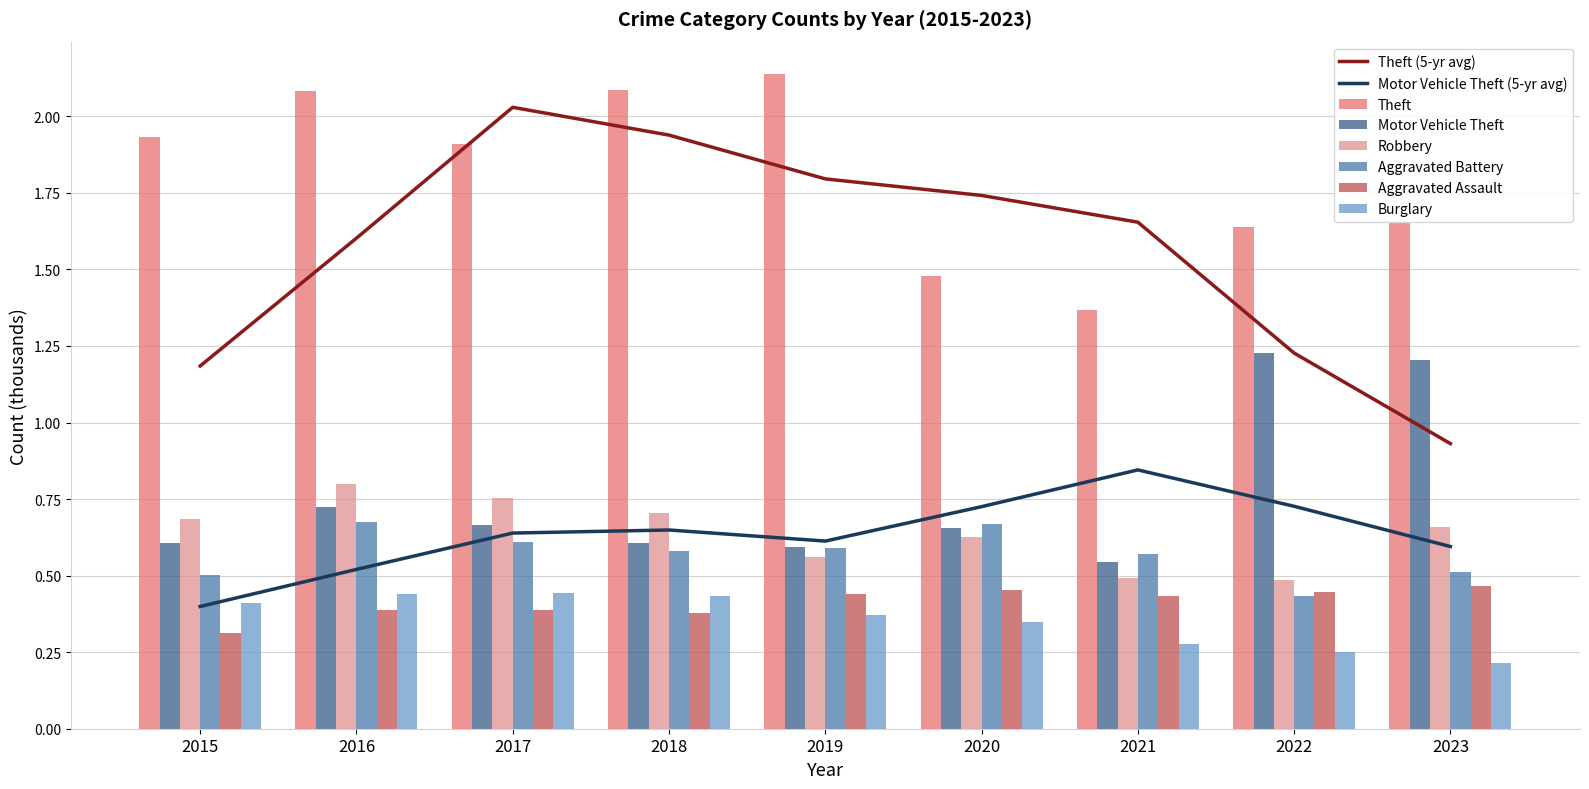

Rank the series by their maximum value, from lowest to highest.

Burglary, Aggravated Assault, Aggravated Battery, Robbery, Motor Vehicle Theft, Theft